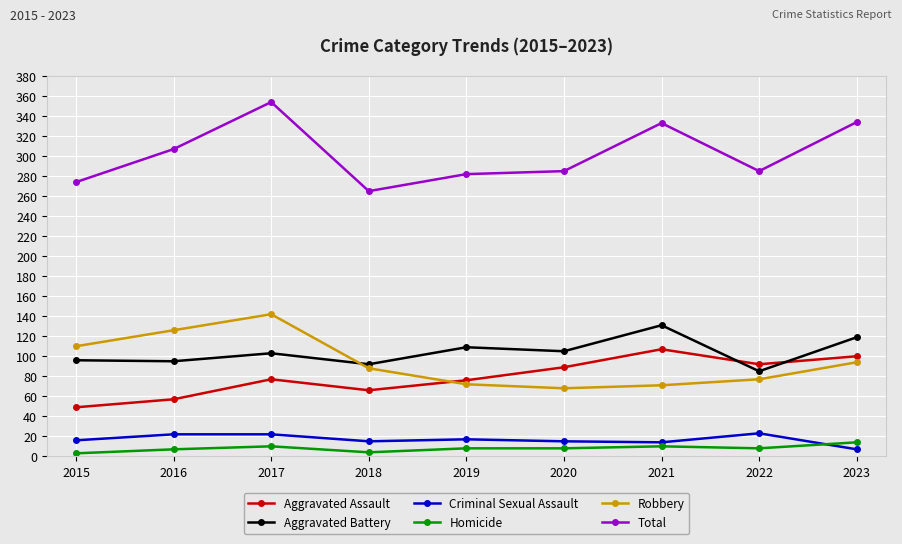

At which category is the sum across all series the highest?

2017